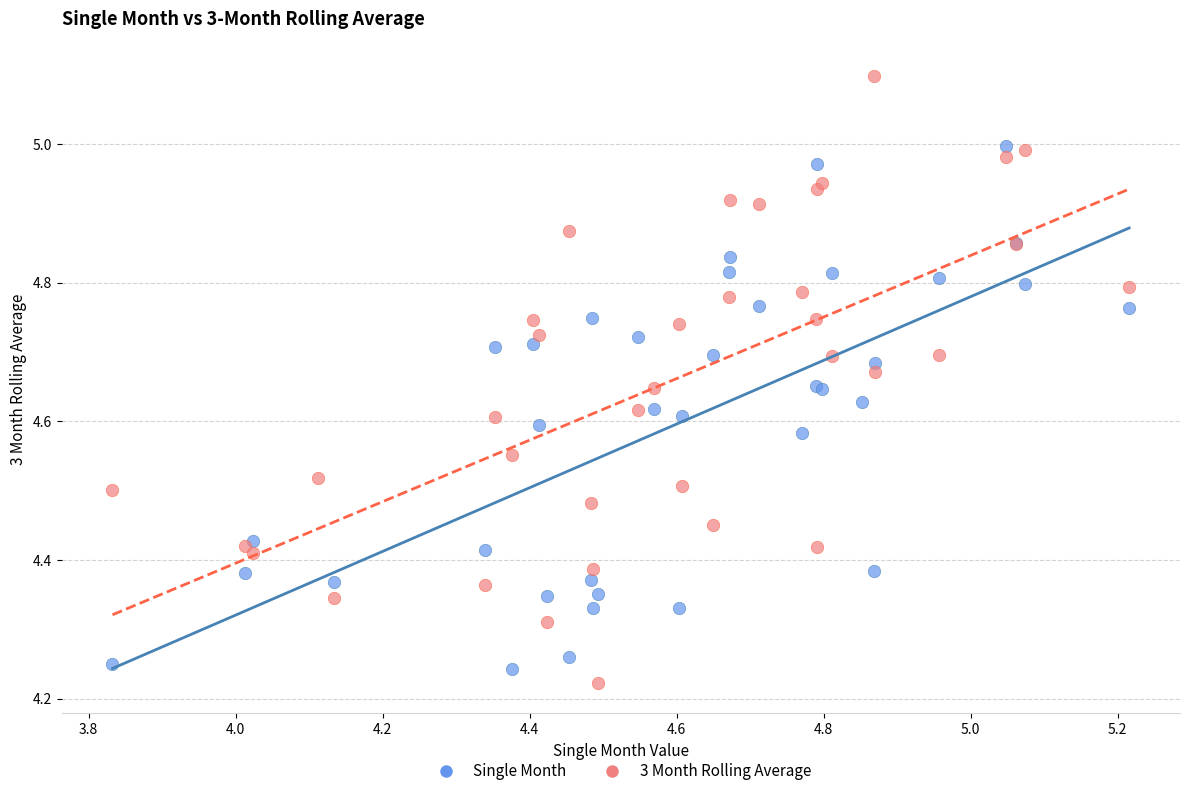

Which series contains the highest Y value?

3 Month Rolling Average